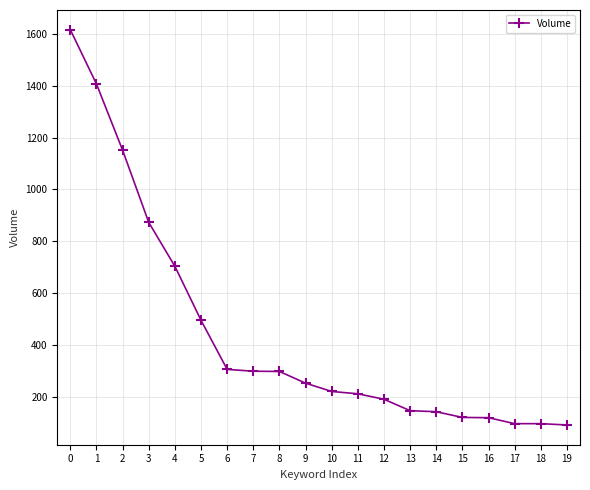

True or false: the data shows 299 at 8.

True